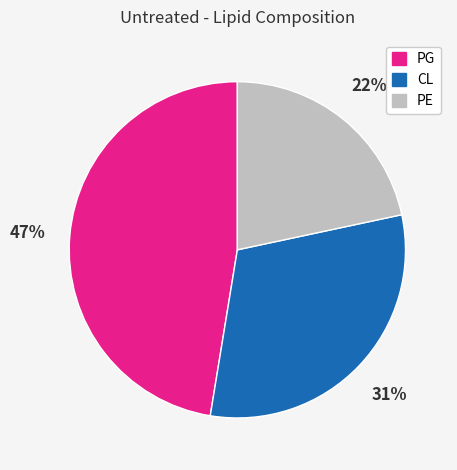

To the nearest percent, what is the average slice percentage?

33%